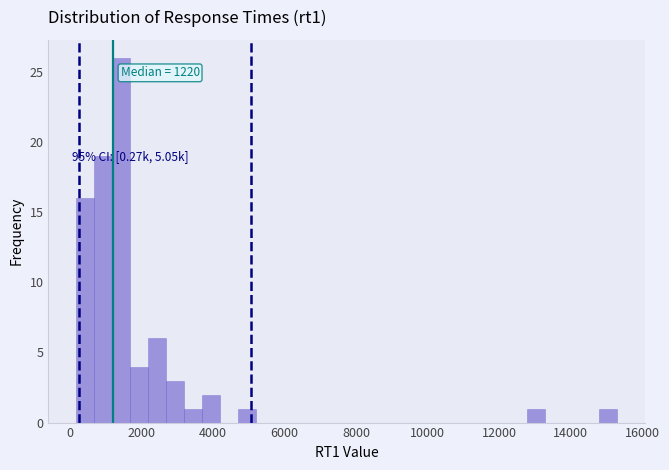

Read against the x-axis, roughly where is the centre of the tallest bar?

1400